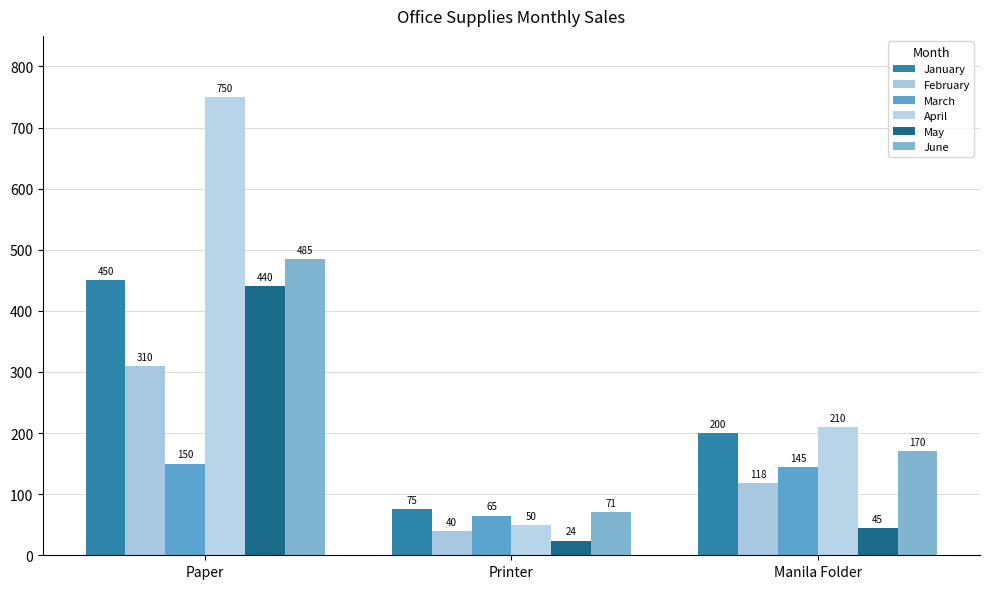

At Paper, list the series in order from largest to smallest.

April, June, January, May, February, March